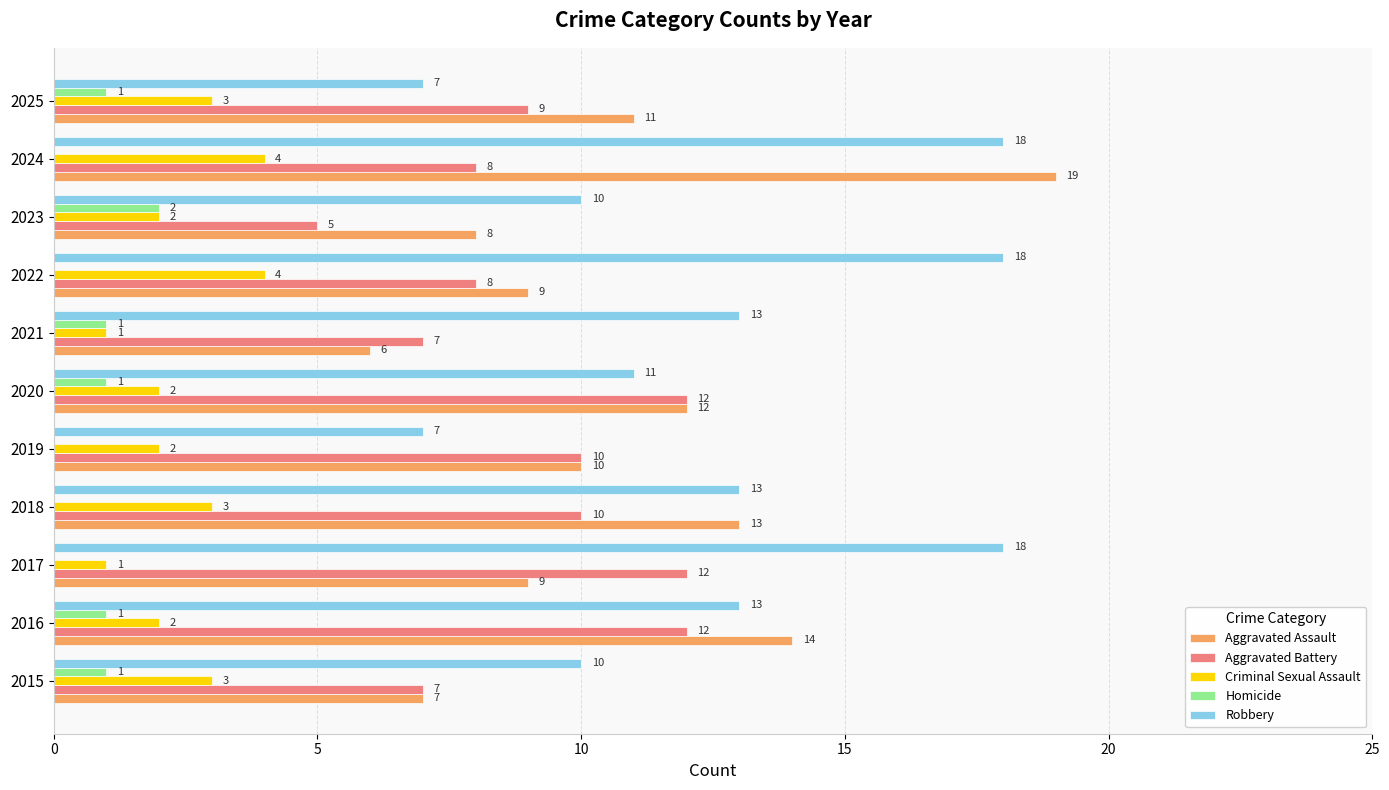

How many values in Homicide are above zero?

6